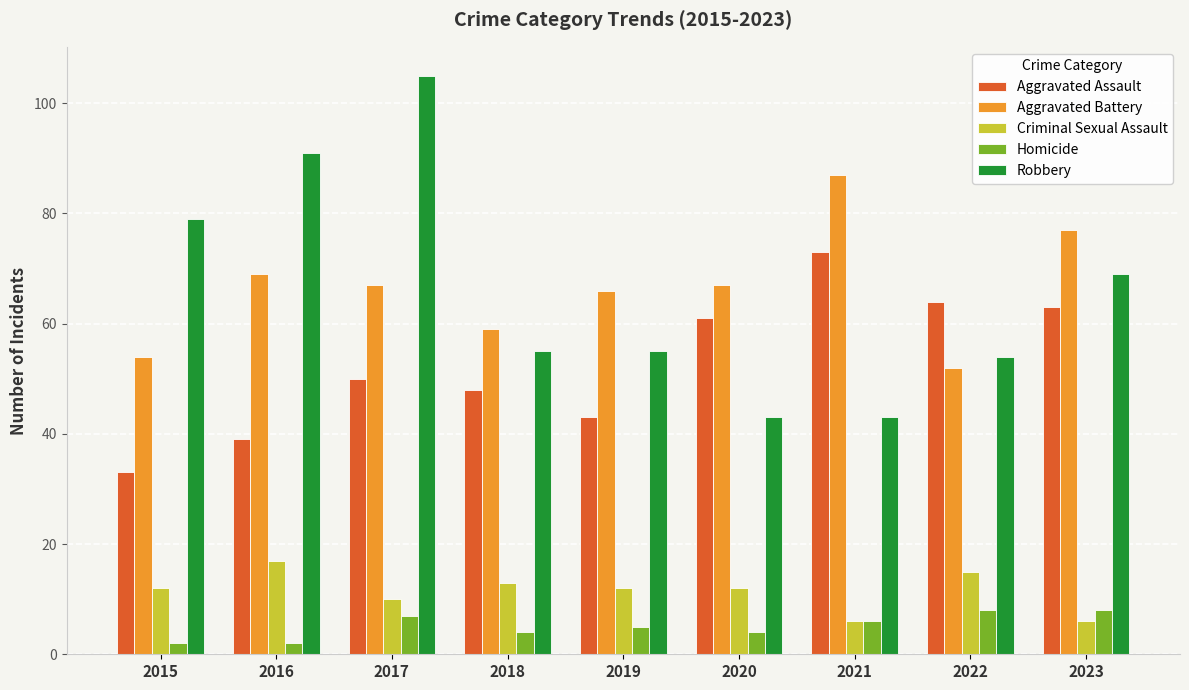

How many bars are there in each group?

5